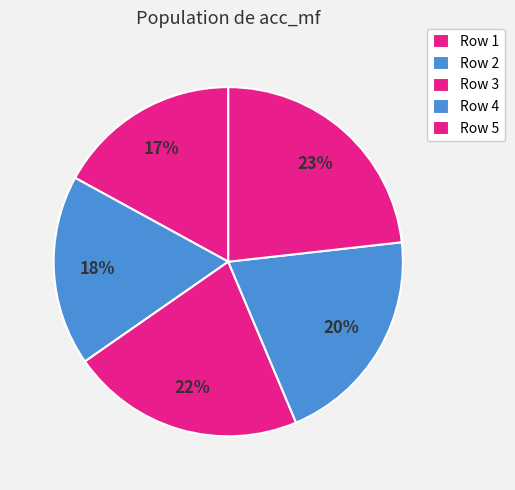

Rank the categories by value from highest to lowest.

Row 5, Row 3, Row 4, Row 2, Row 1